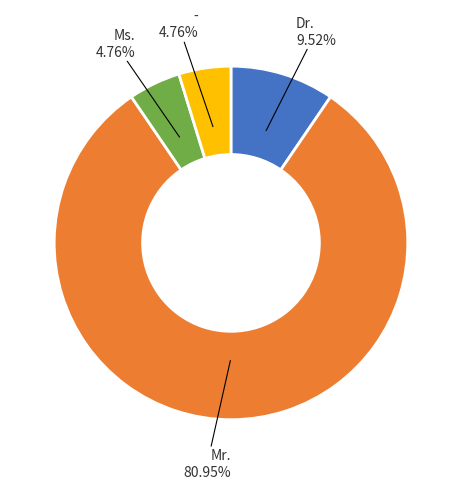

What is the largest slice in the pie chart?

Mr.